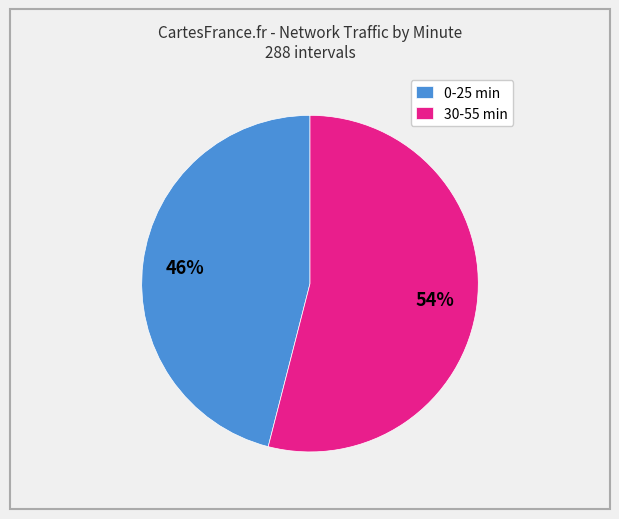

To the nearest percent, what portion does 30-55 min represent?

54%